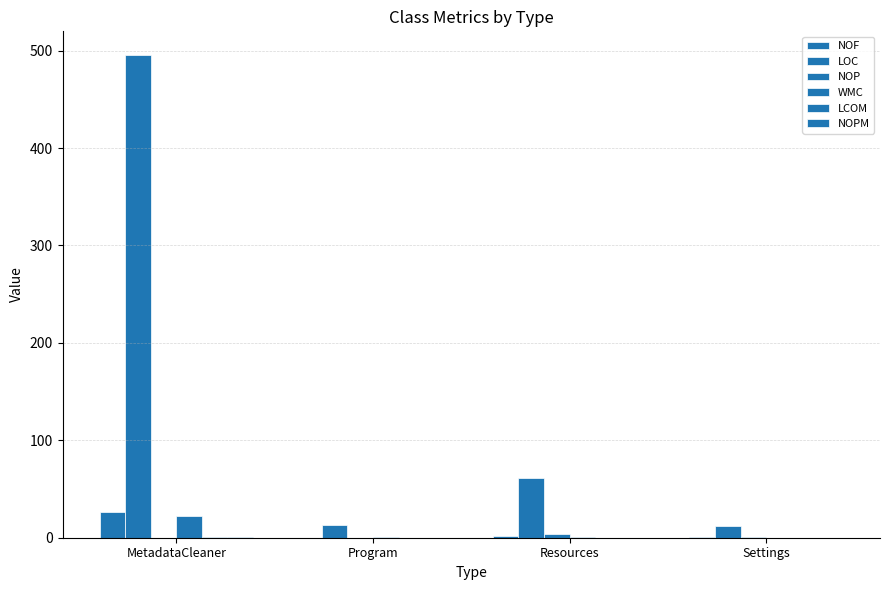

What is the highest value of the LOC series?

495.0